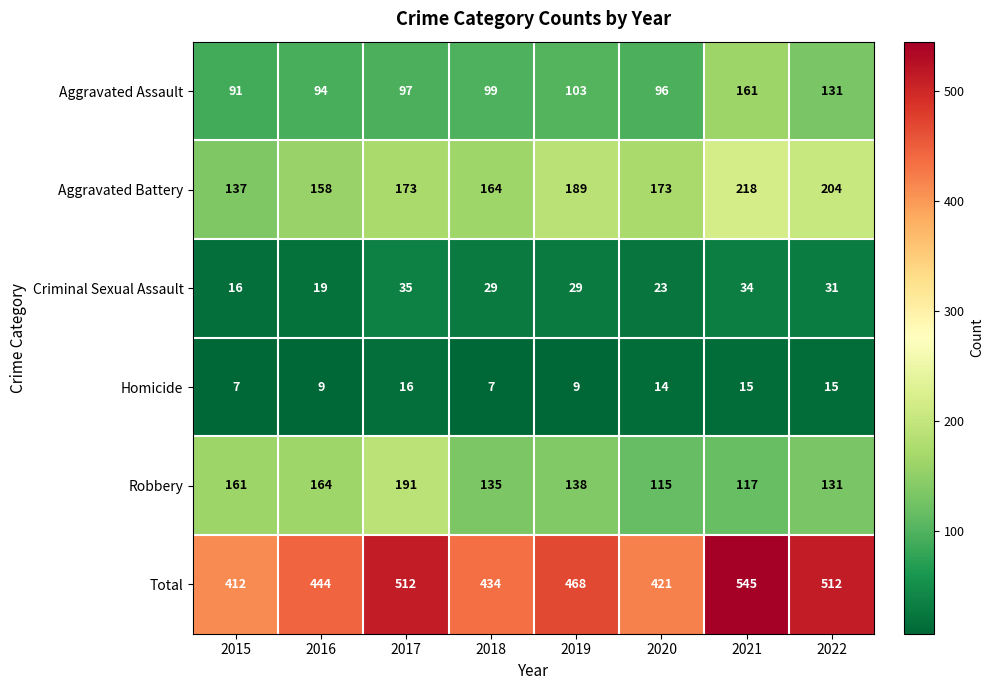

Rank the series by their maximum value, from lowest to highest.

Homicide, Criminal Sexual Assault, Aggravated Assault, Robbery, Aggravated Battery, Total